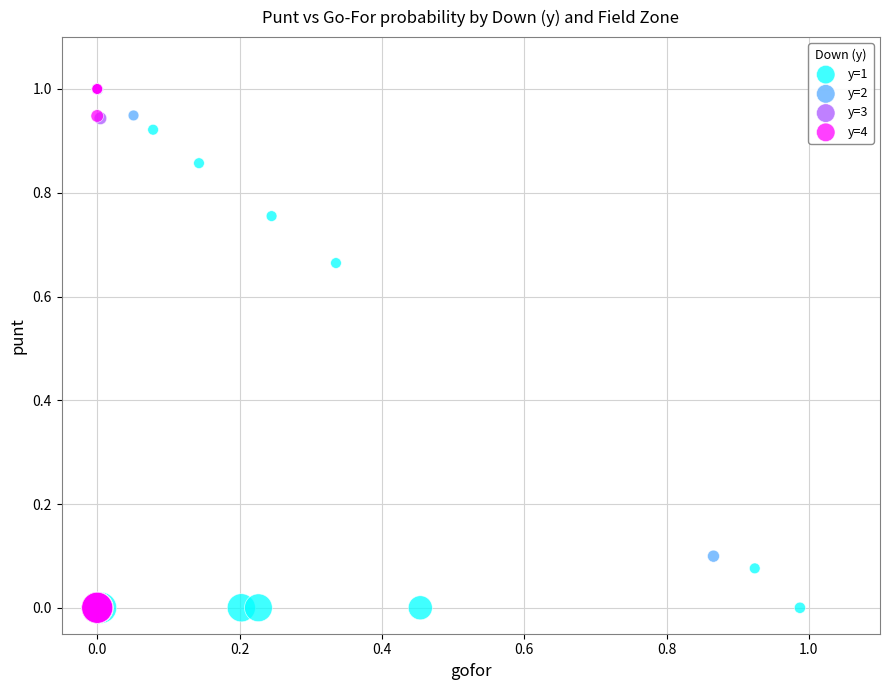

What are all the series names shown in the legend?

y=1, y=2, y=3, y=4